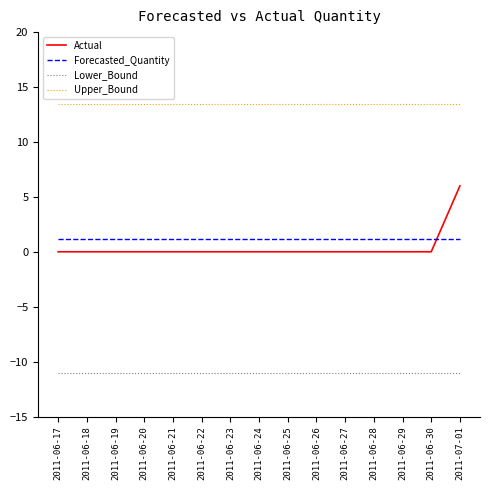

Which series has the largest total across all categories?

Upper_Bound